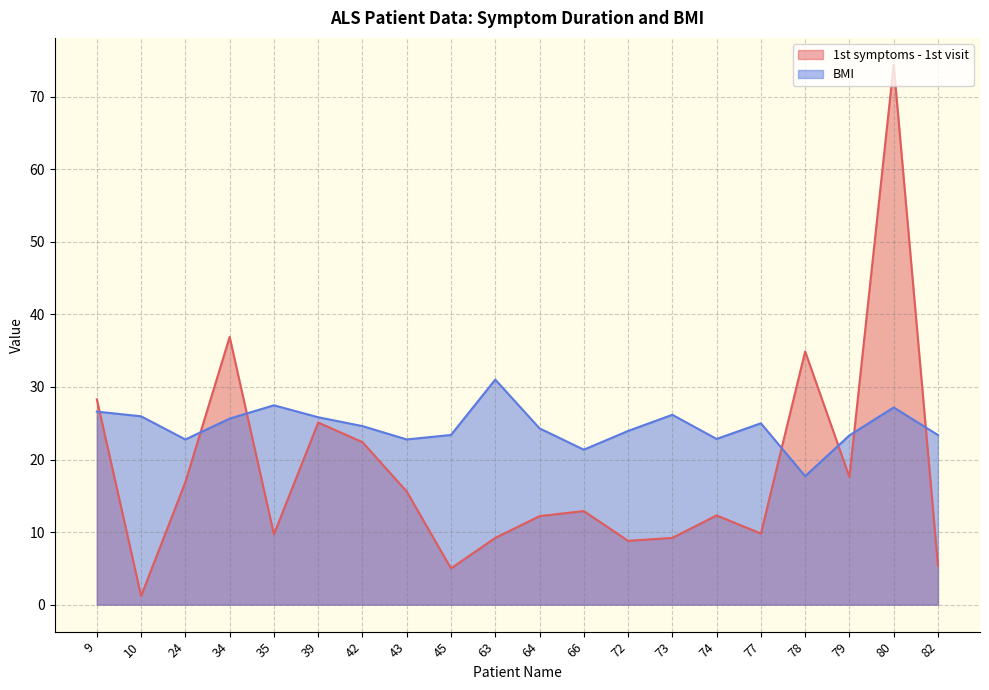

The BMI series shows 9.8 at 24. True or false?

False